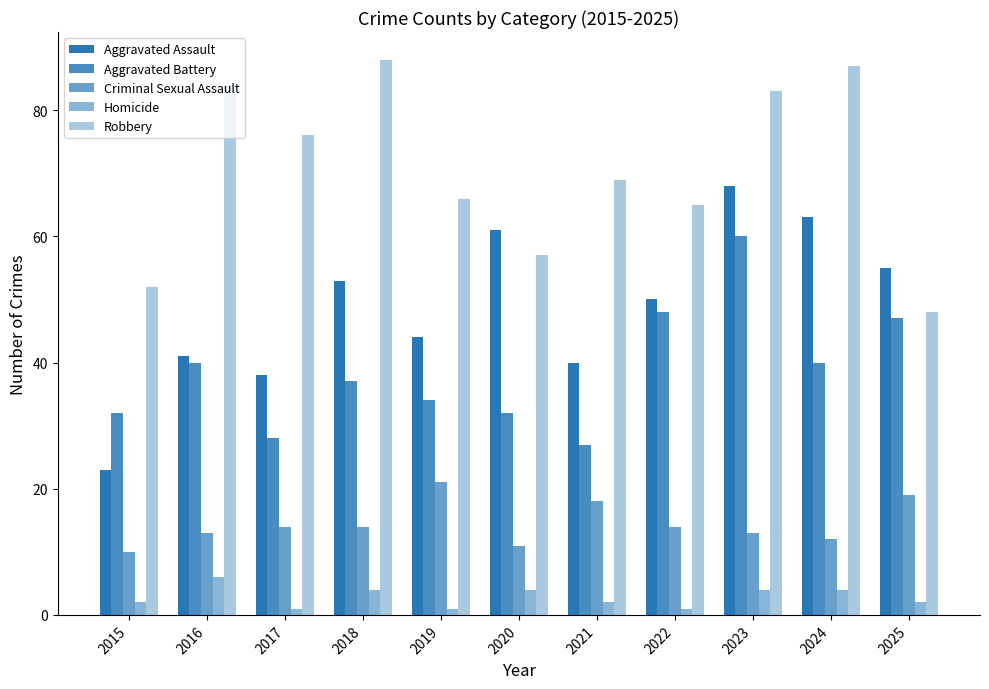

Count the number of categories in the chart.

11